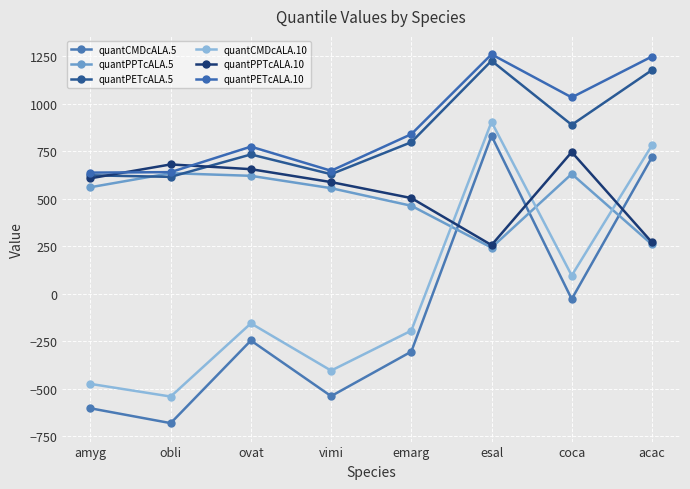

How many lines are shown in the chart?

6